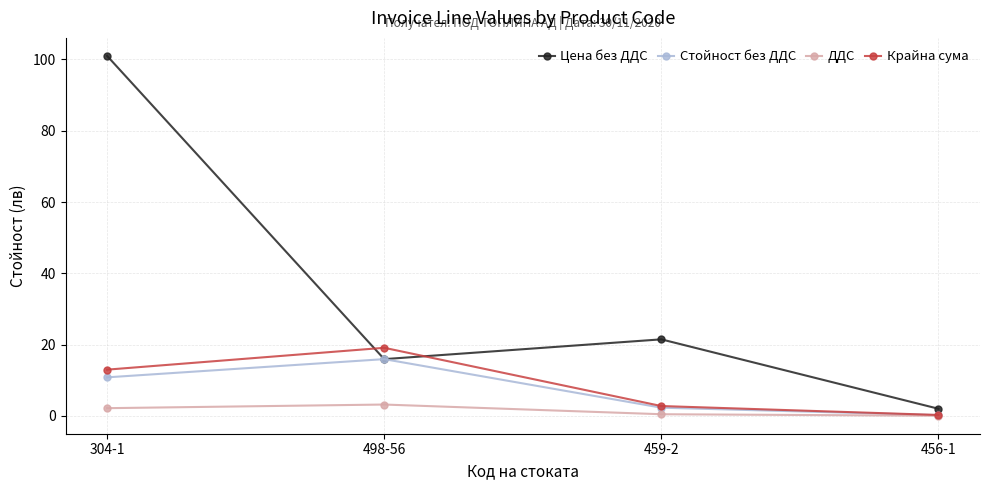

What is the minimum value for Стойност без ДДС?

0.2